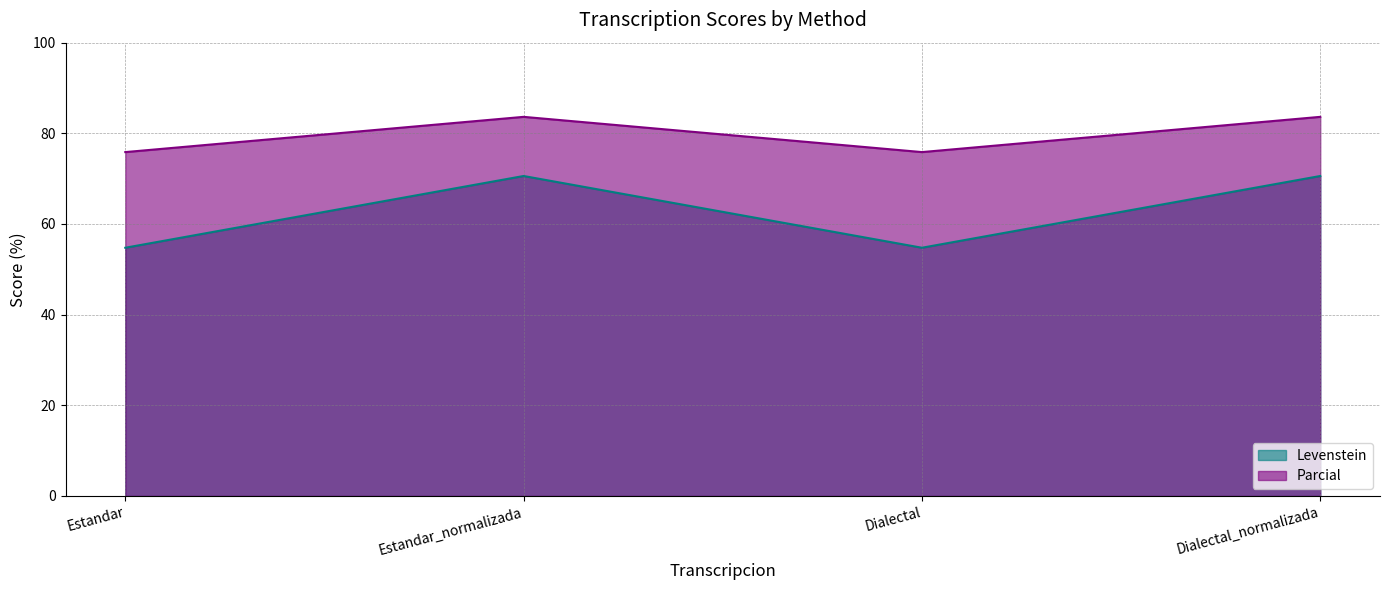

What position from the left is Dialectal?

3